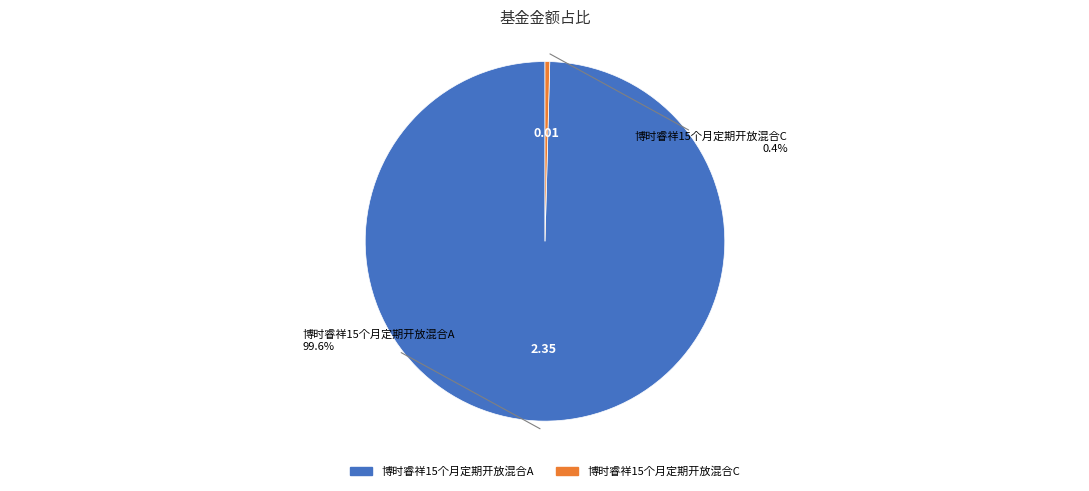

Is it true that 博时睿祥15个月定期开放混合C is 7% of the pie?

False